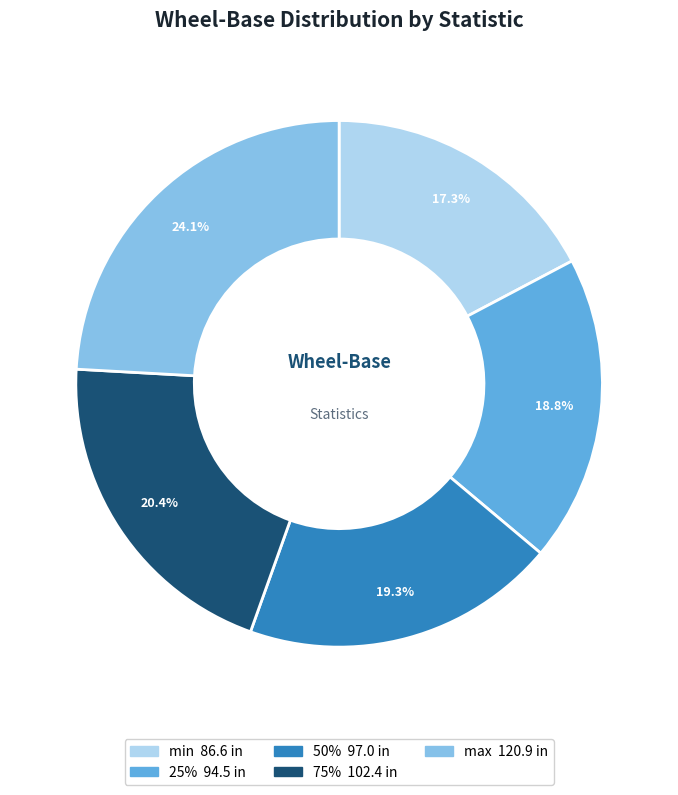

Approximately how many times larger is the value at max compared to 25%?

1.3